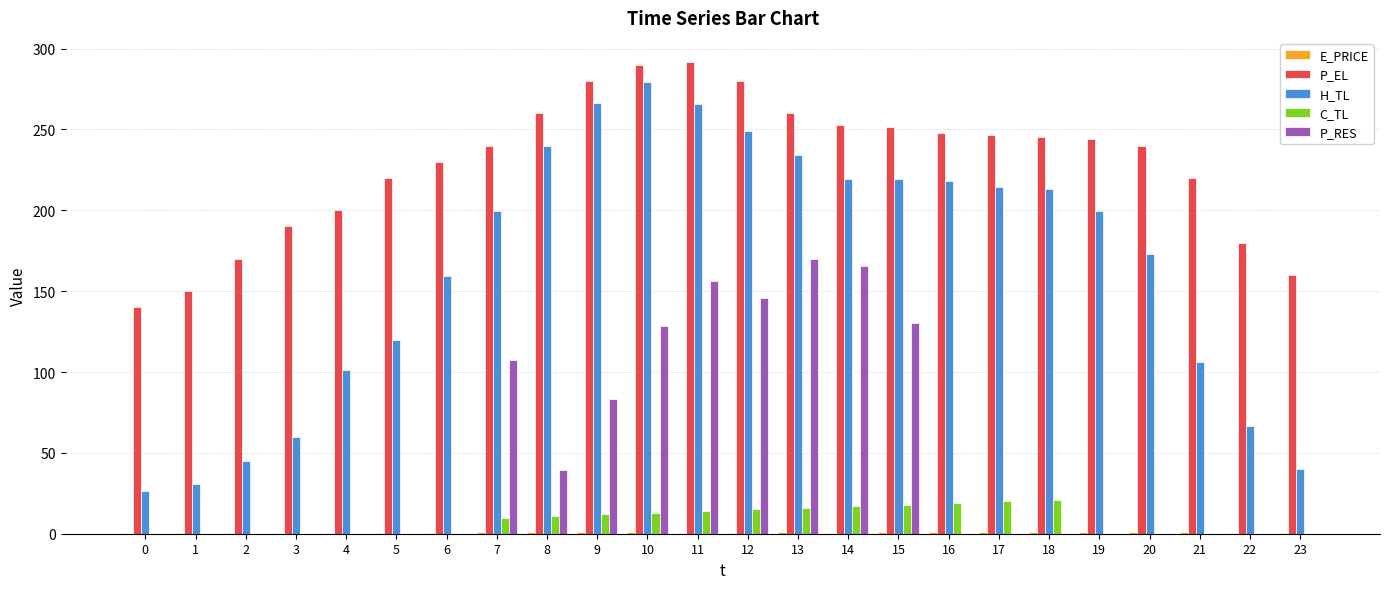

What is the maximum value for C_TL?

20.9